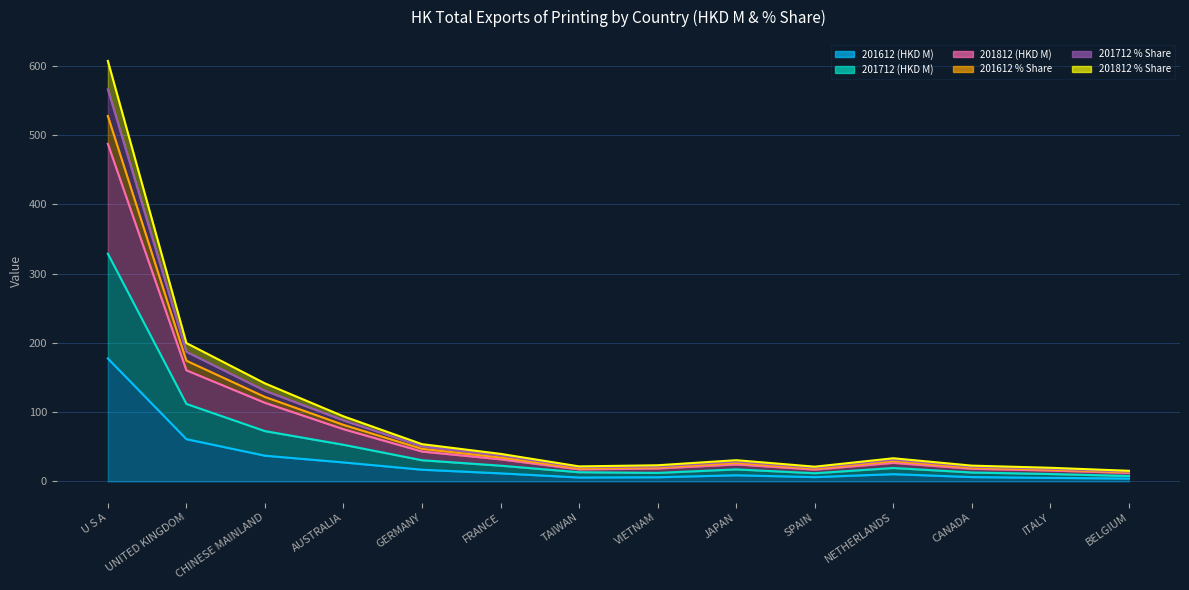

What is the spread (max minus min) of values at FRANCE?

28.1